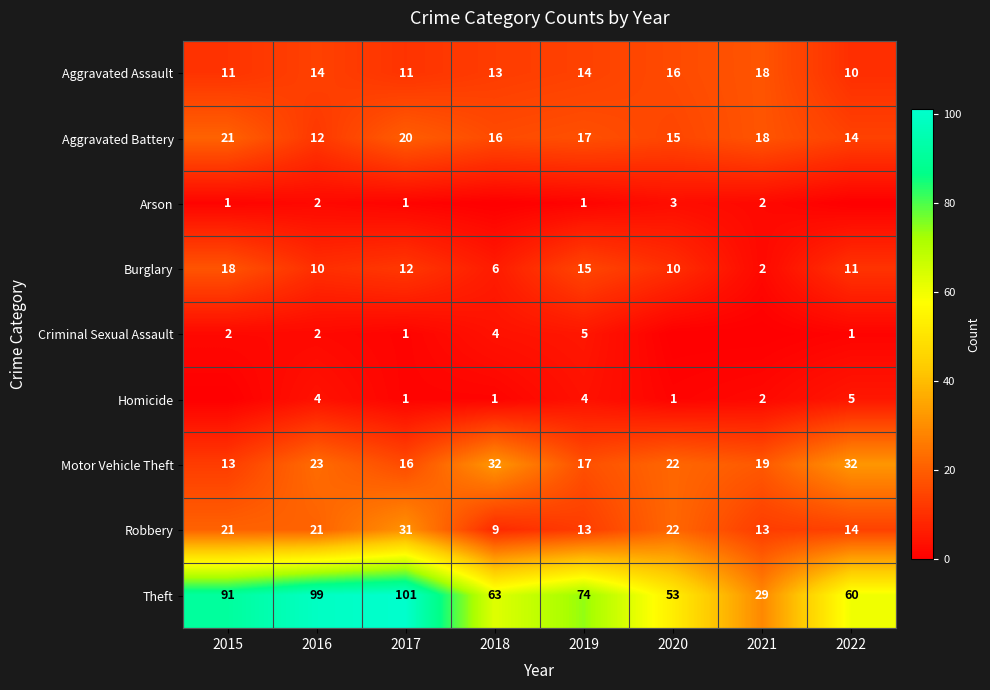

What is the difference between the maximum and minimum values in the Theft series?

72